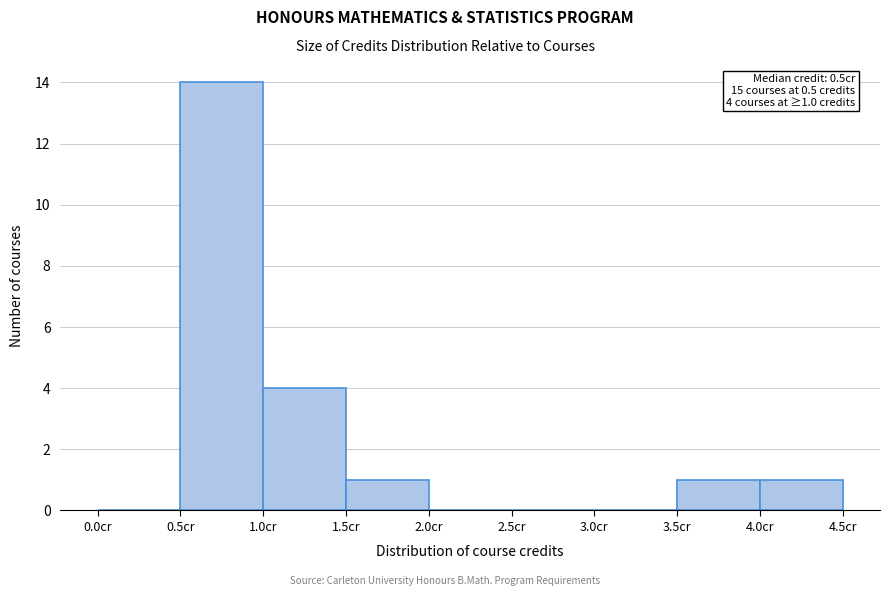

Which range on the x-axis has the tallest bar?

0.5 to 1.0